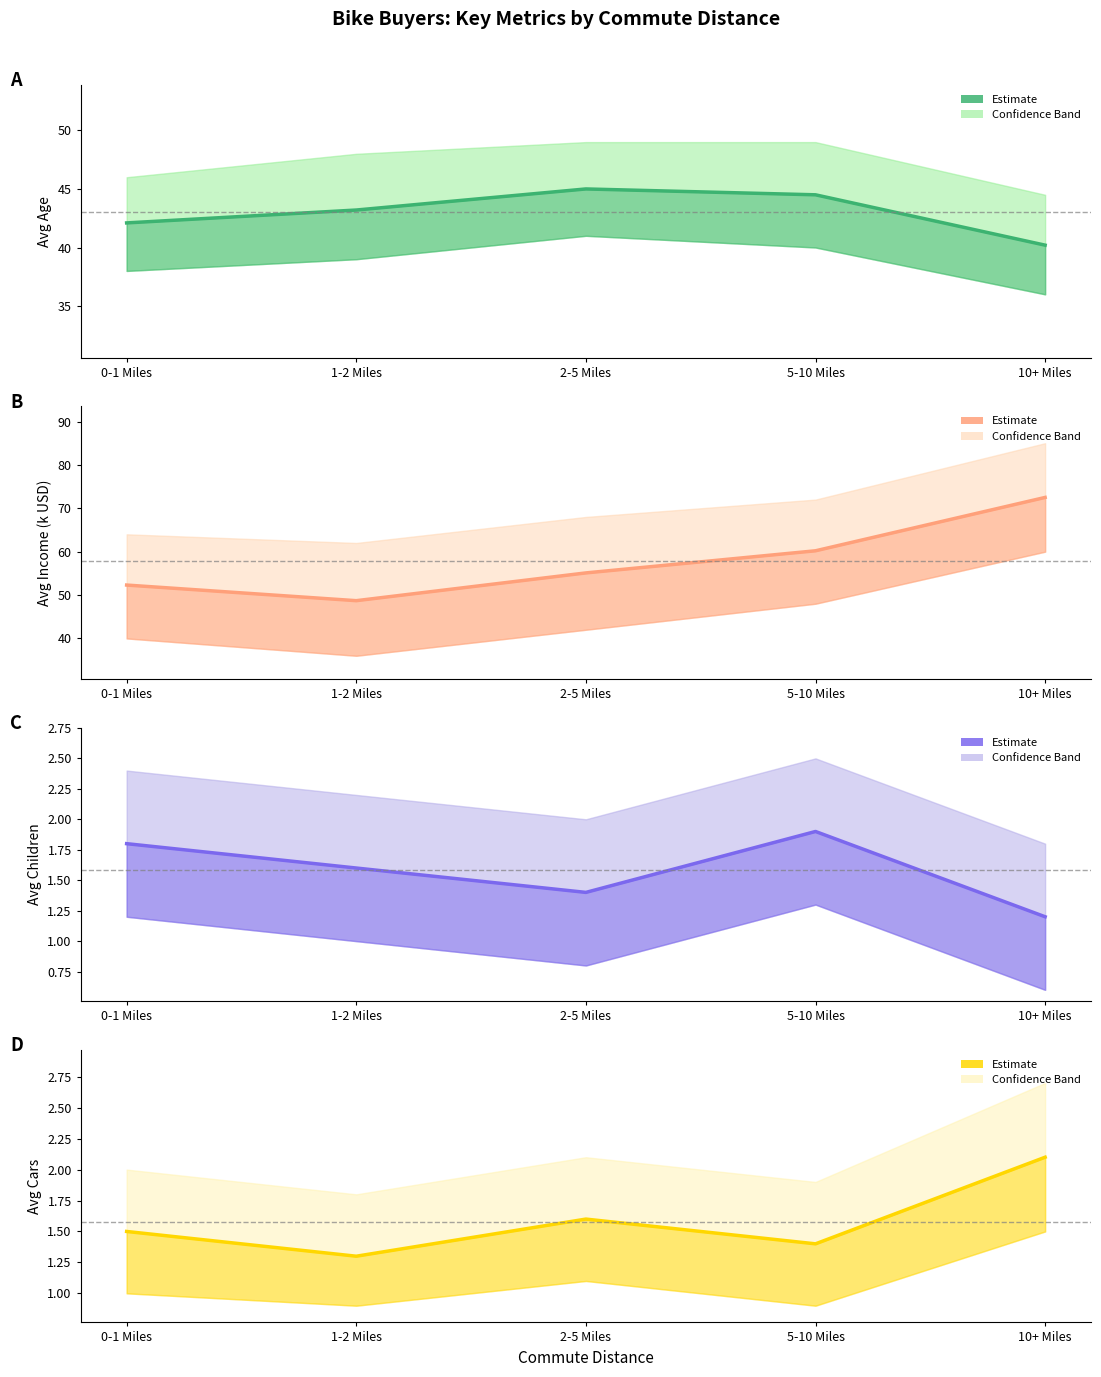

How many lines are shown in the chart?

4